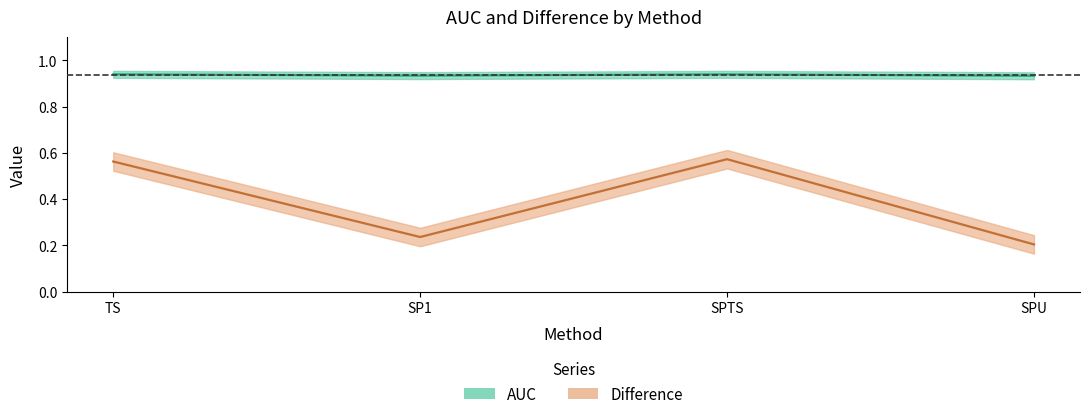

What is the sum of all AUC values?

3.7